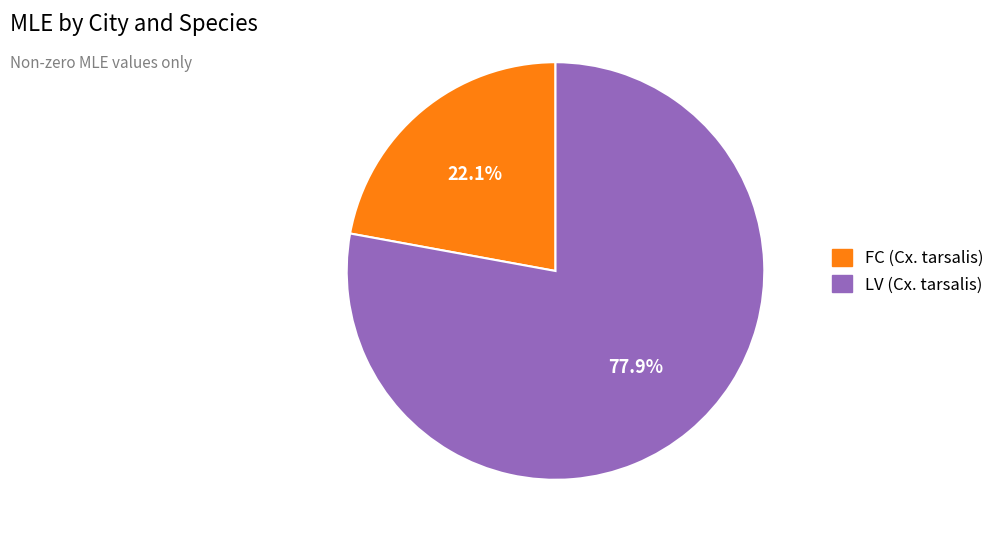

To the nearest percent, what is the difference between the FC (Cx. tarsalis) and LV (Cx. tarsalis) slice percentages?

56%